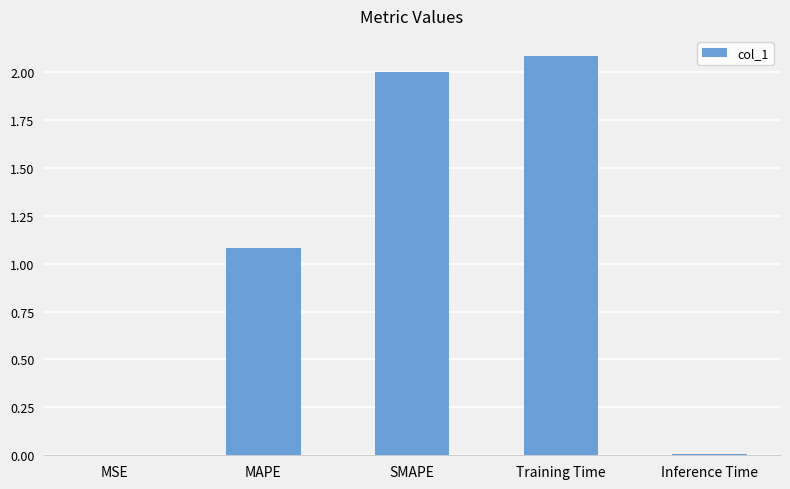

Which label corresponds to the largest value in the chart?

Training Time